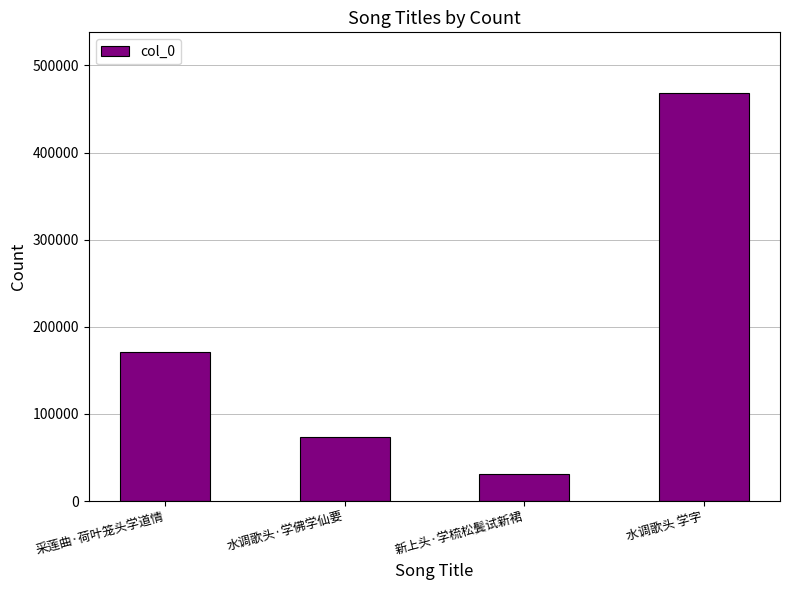

What is the label of the 2nd bar from the left?

水调歌头·学佛学仙要